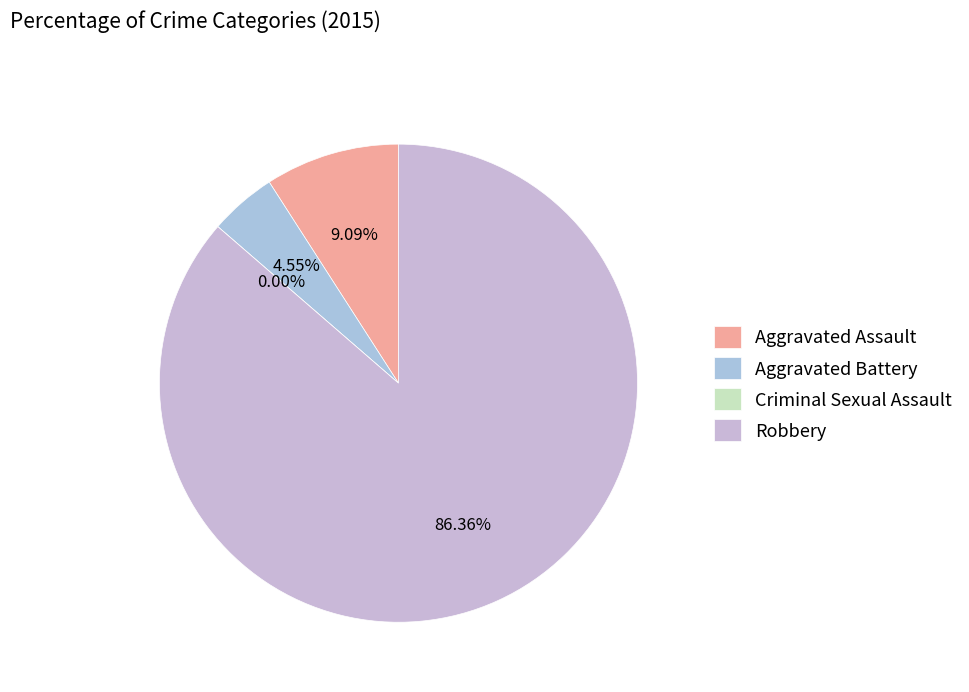

Is it true that Criminal Sexual Assault is 0% of the pie?

True